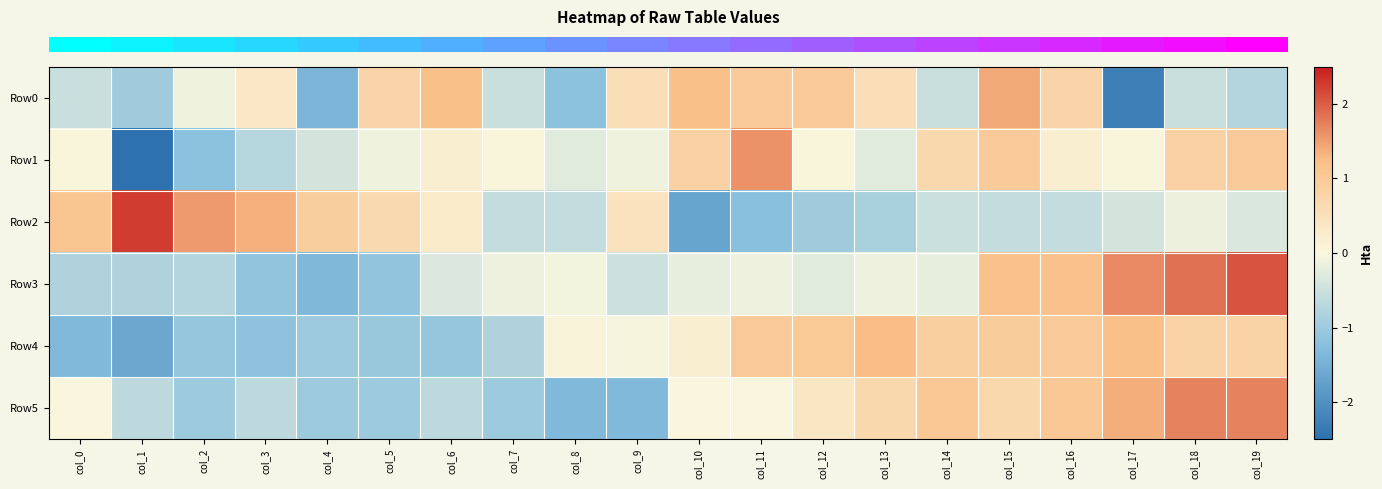

Which series changed the most between col_2 and col_7?

row_2